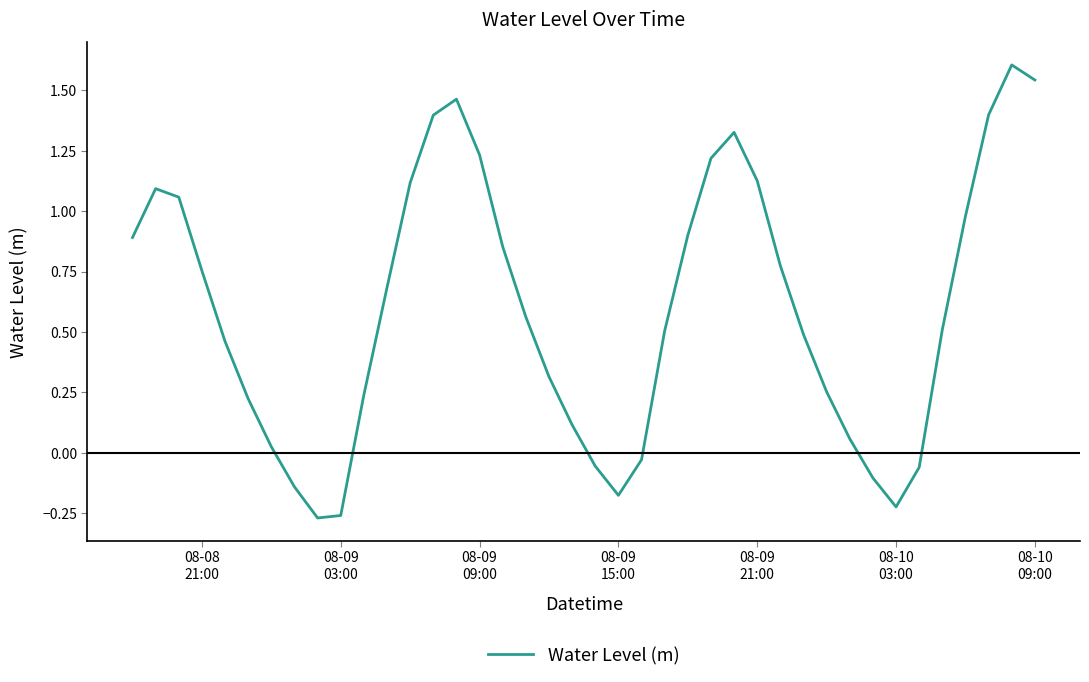

What is the greatest value displayed?

1.6